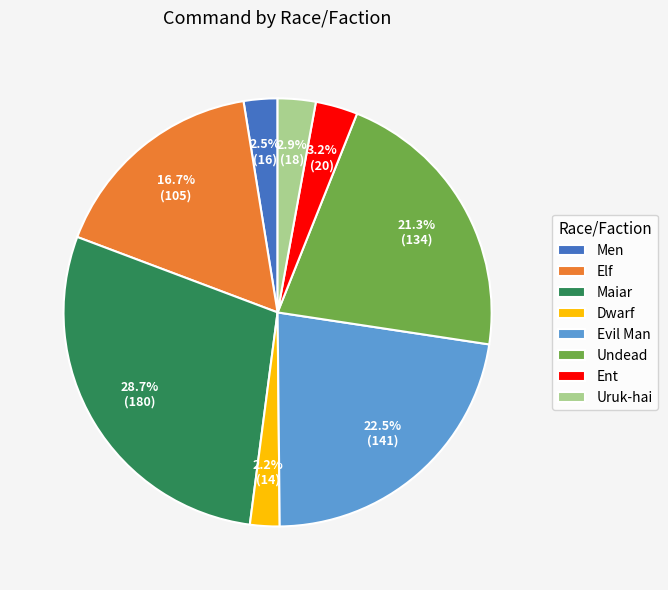

Between Evil Man and Maiar, which is larger?

Maiar